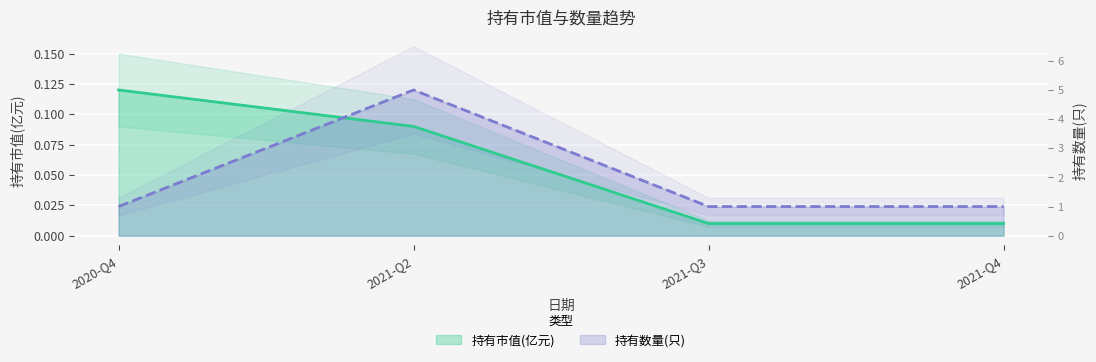

True or false: 持有数量(只) has a value of 0.0 at 2020-Q4.

True